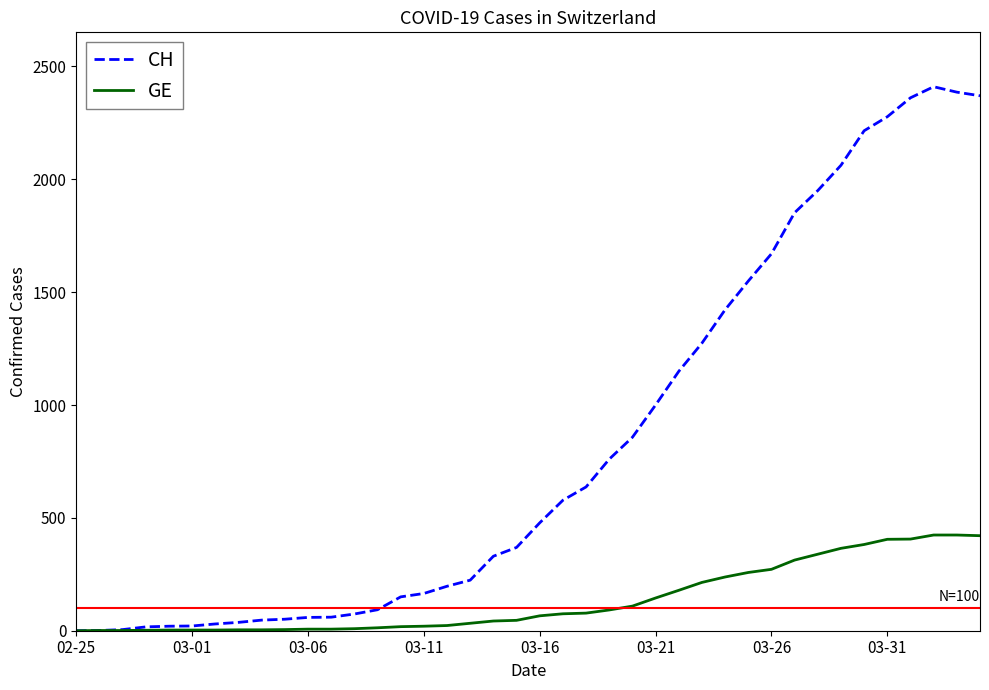

What is the difference between the maximum and second lowest values in the GE series?

423